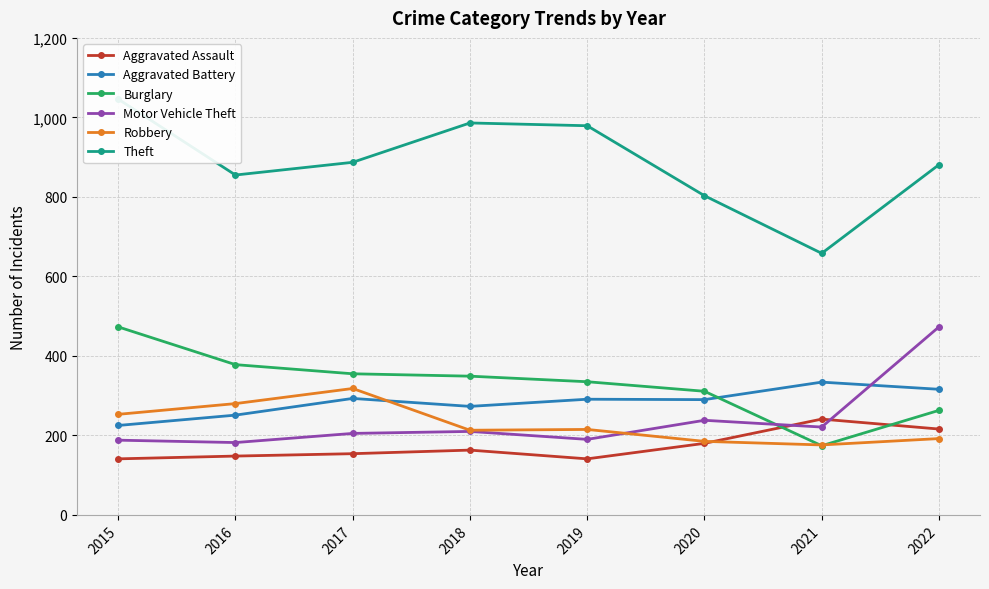

Between 2016 and 2018, which series saw the biggest shift?

Theft